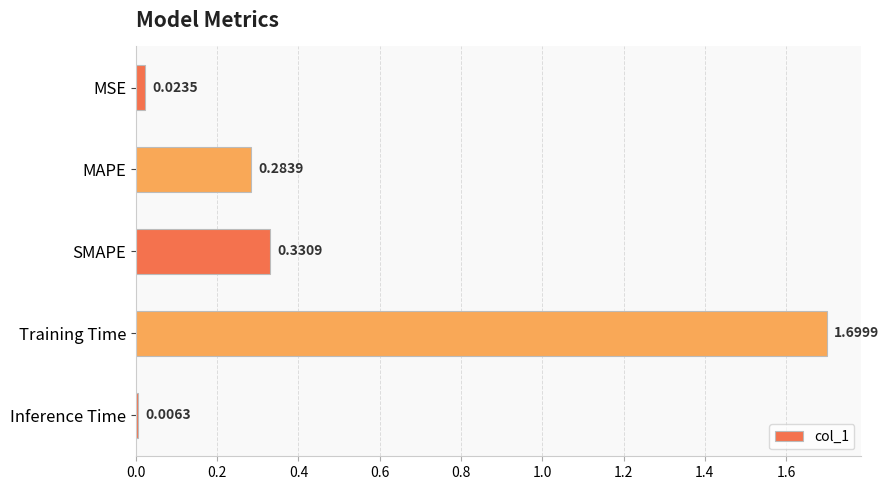

What is the average value?

0.5